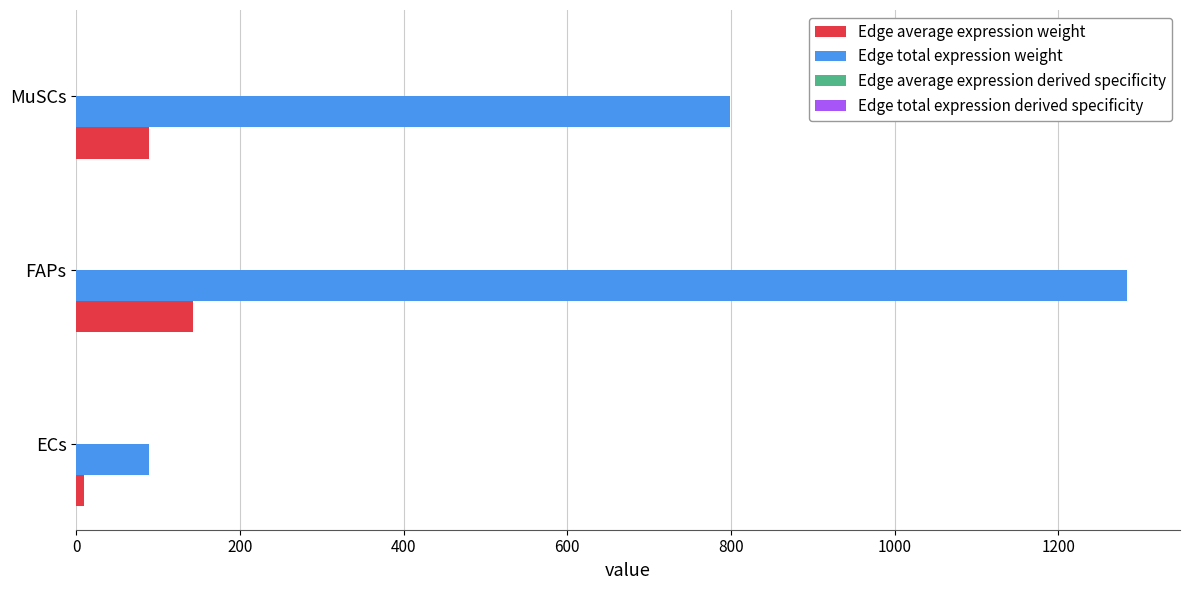

Which series changed the most between ECs and FAPs?

Edge total expression weight